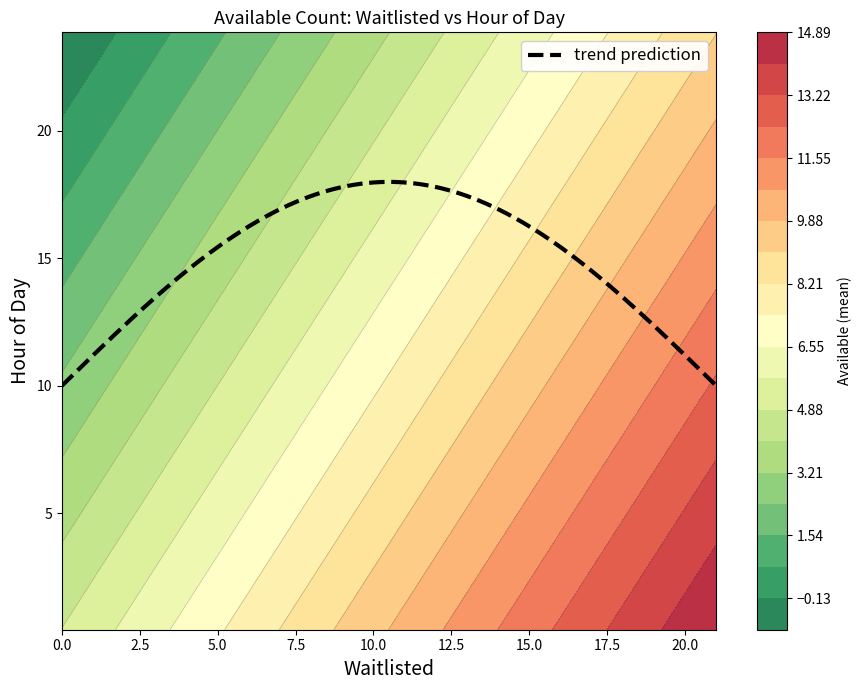

What is the lowest value of the trend prediction series?

10.0